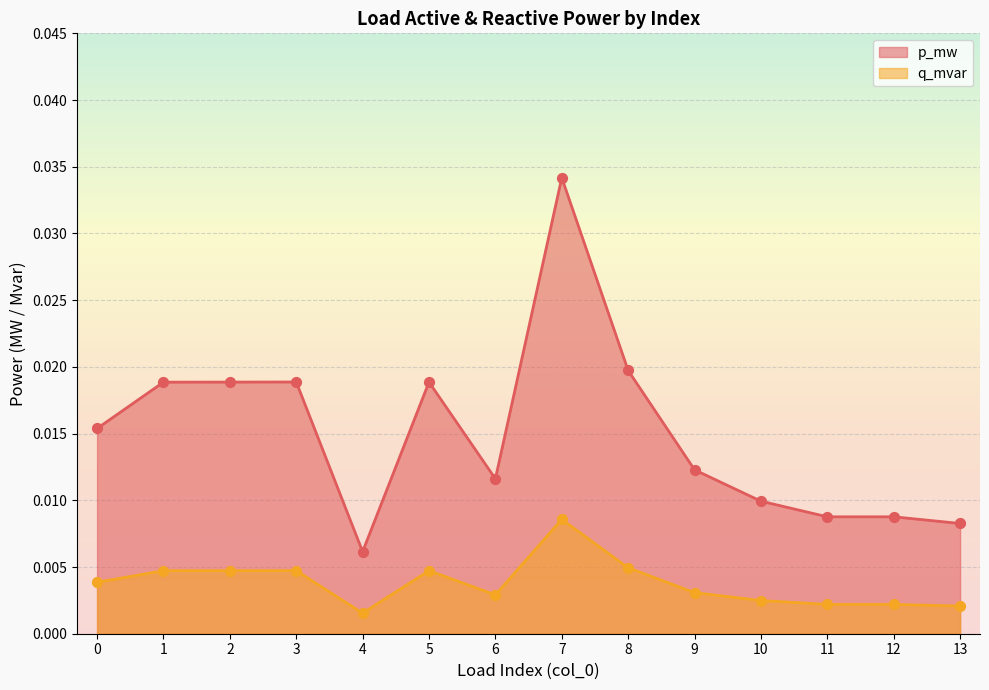

Which series contains the lowest Y value?

q_mvar